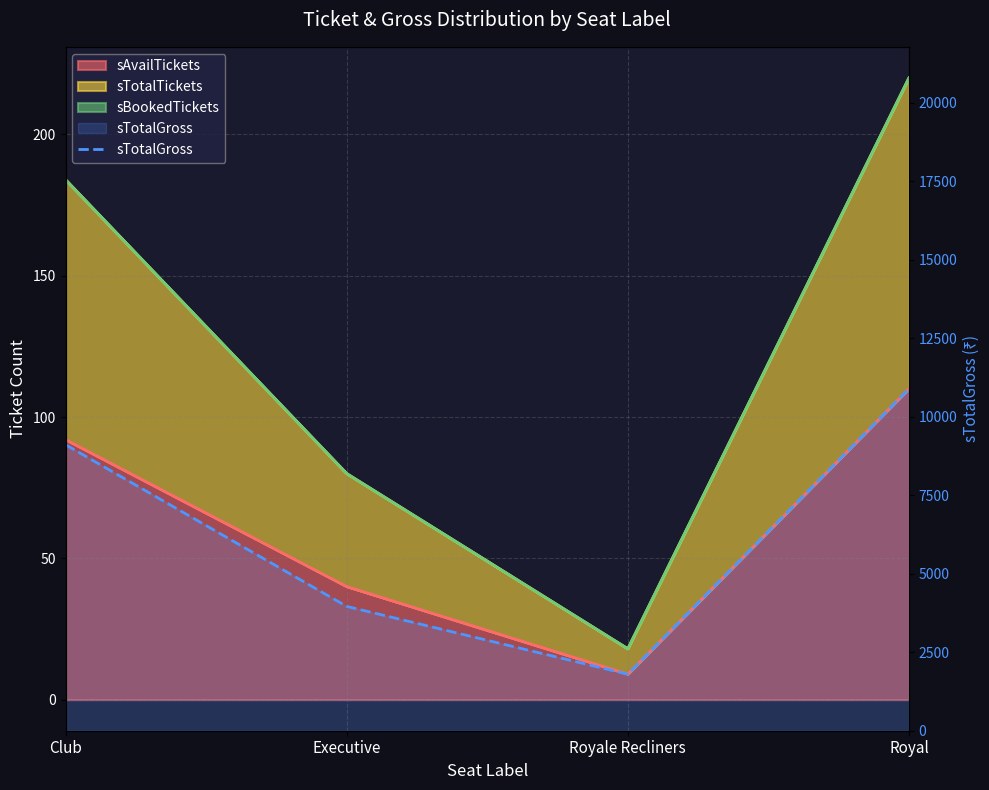

Reading left to right, what are all the values shown in this chart?

9108	3960	1800	10890